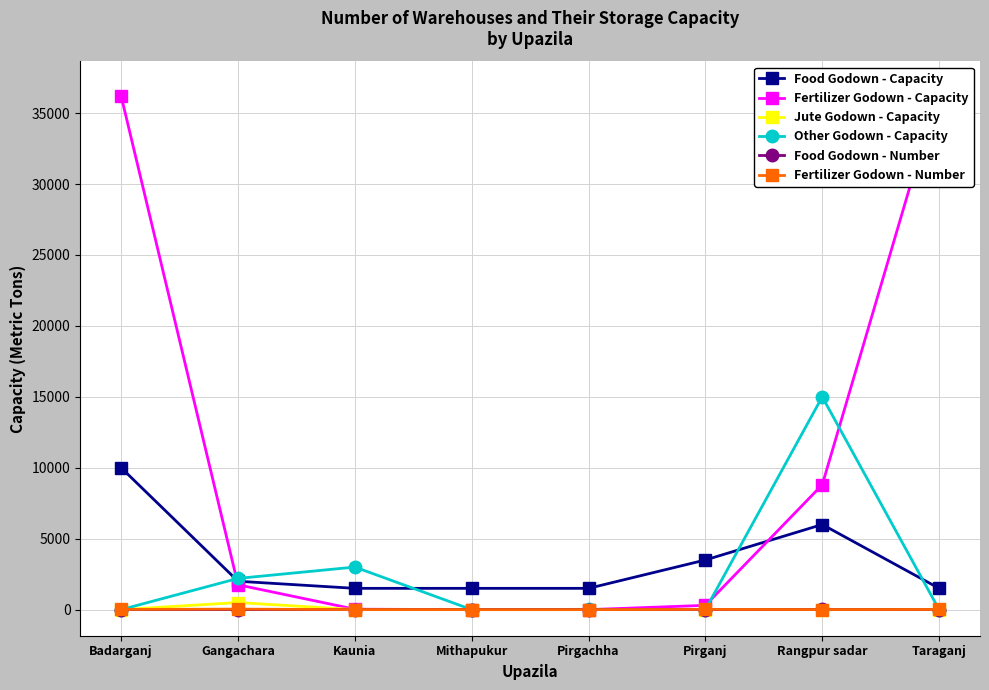

Rank the series by their maximum value, from lowest to highest.

Food Godown - Number, Fertilizer Godown - Number, Jute Godown - Capacity, Food Godown - Capacity, Other Godown - Capacity, Fertilizer Godown - Capacity